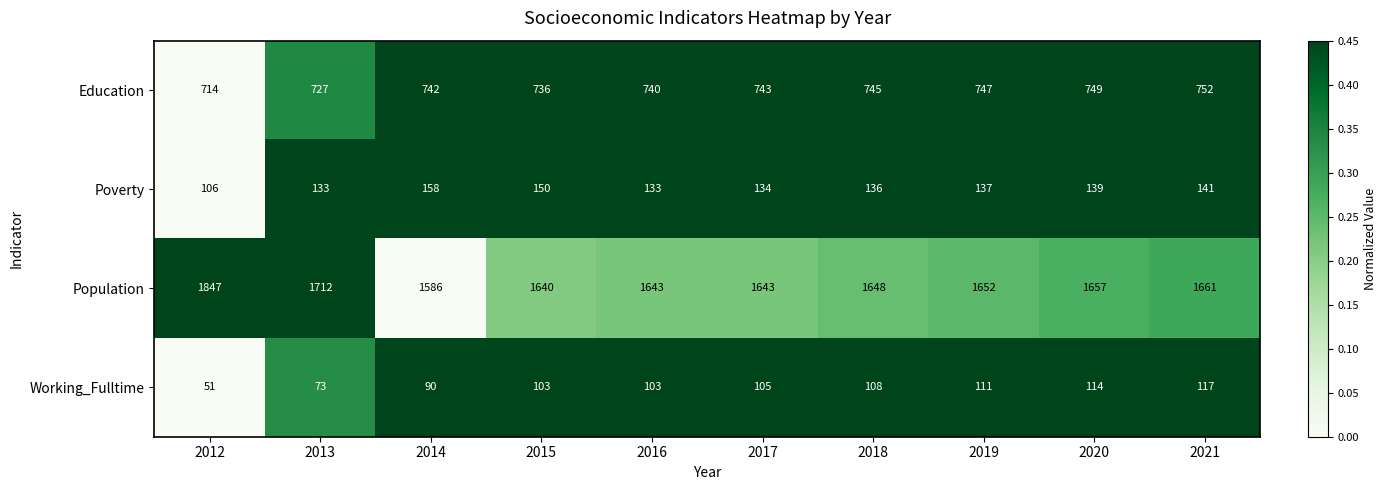

What is the average value of the Education series?

740